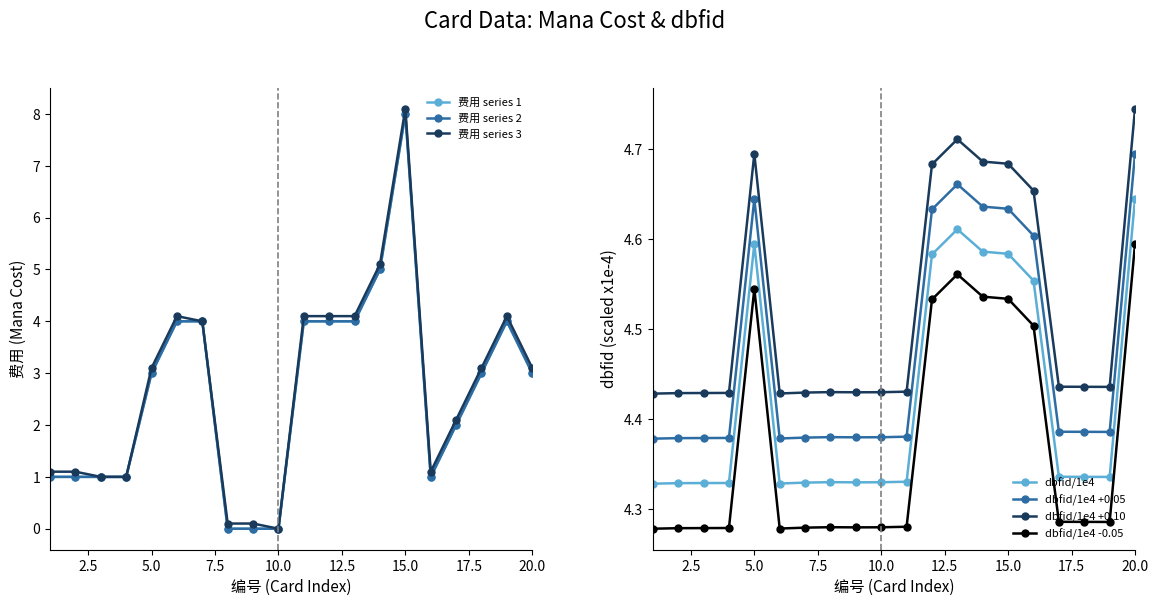

Does the chart have visible grid lines?

No